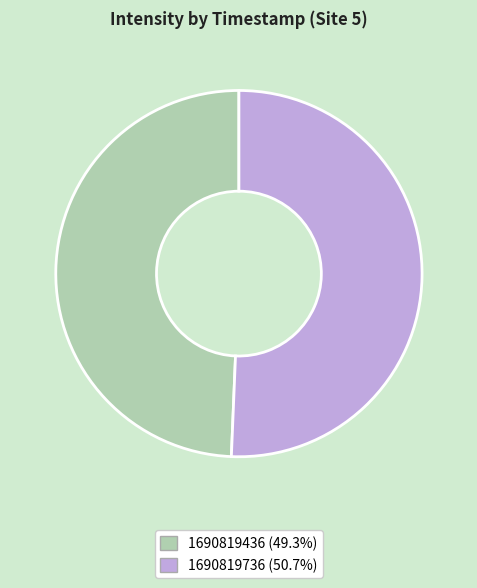

Which has a higher value, 1690819736 or 1690819436?

1690819736